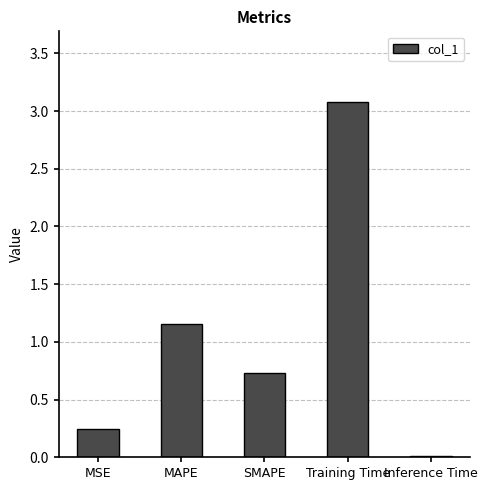

What is the ratio of the value at Training Time to the value at MAPE?

2.7